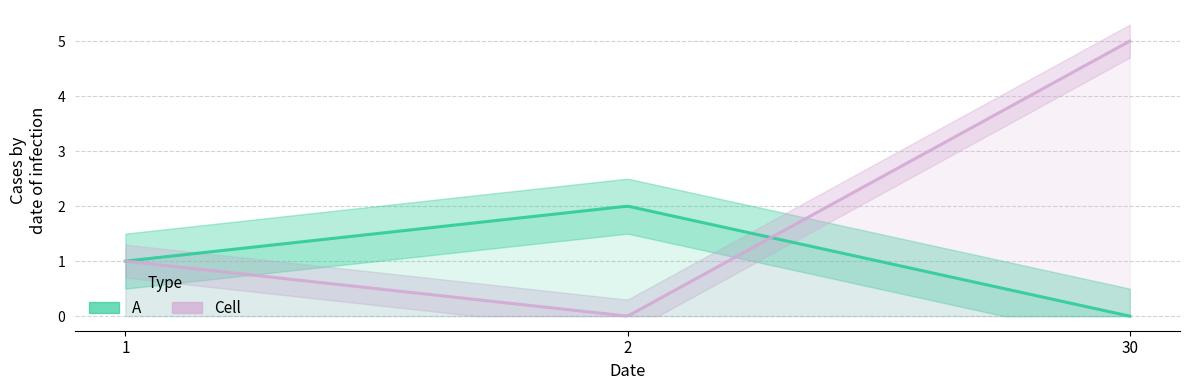

Count the number of categories in the chart.

3